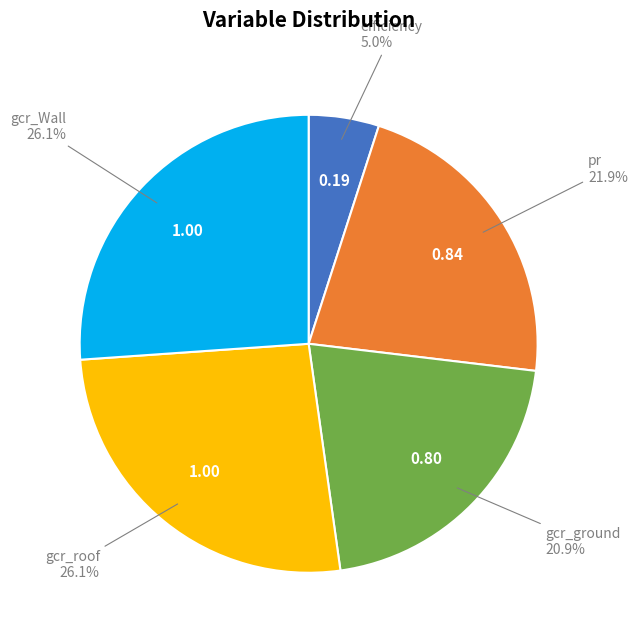

Does any single category account for the majority?

No